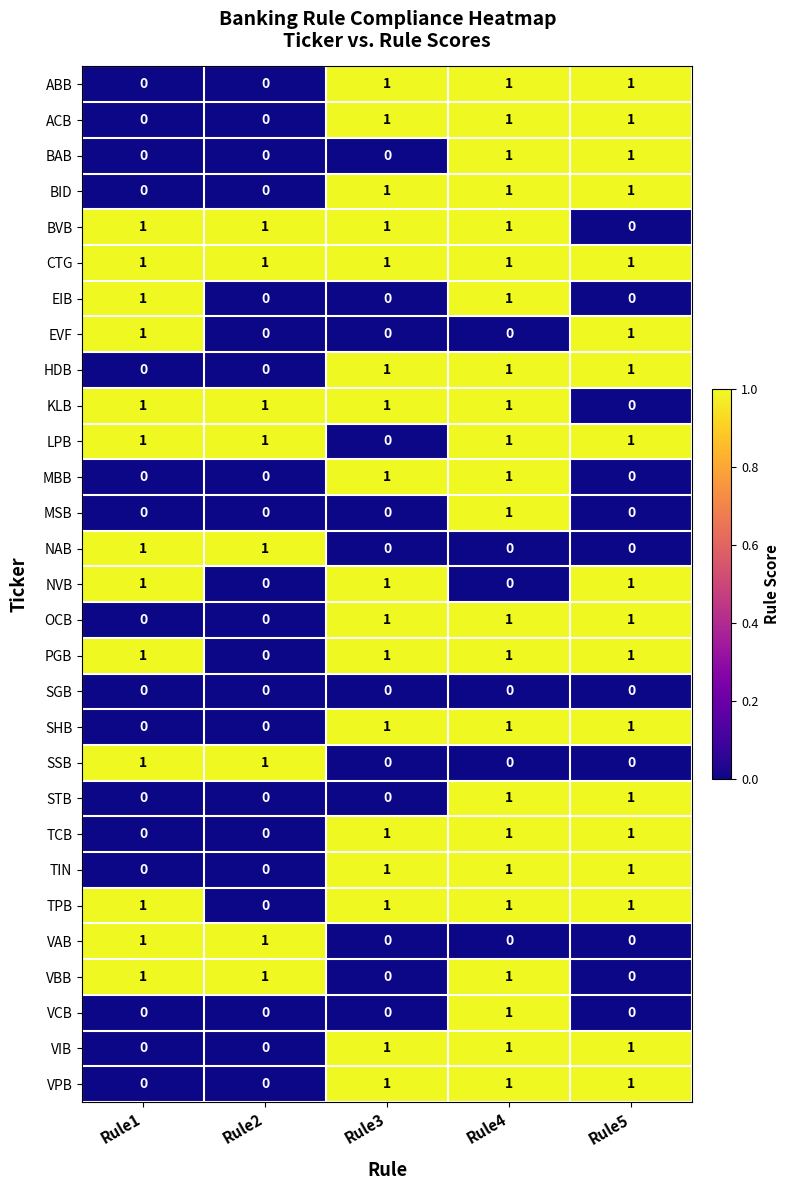

The value of VAB at Rule3 is -1. True or false?

False